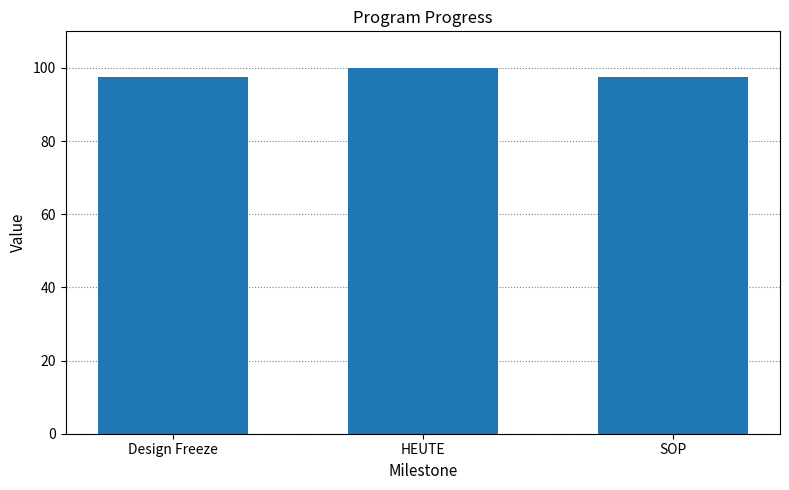

Reading left to right, list all the values displayed in this chart.

Design Freeze=97.5	HEUTE=100.0	SOP=97.5